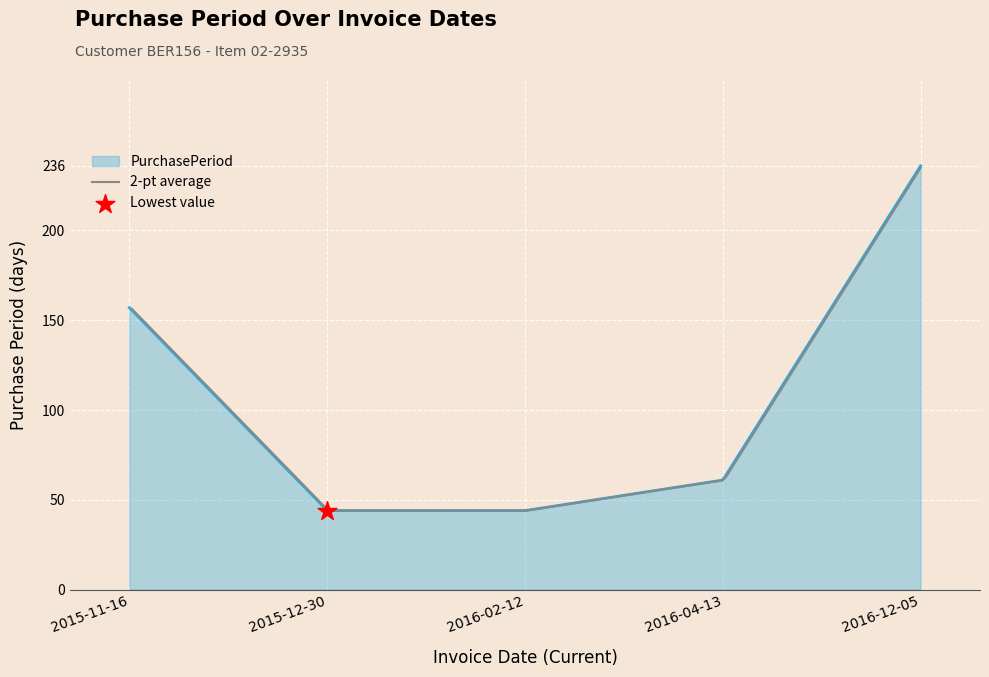

Which has a higher value, 2015-11-16 or 2016-04-13?

2015-11-16